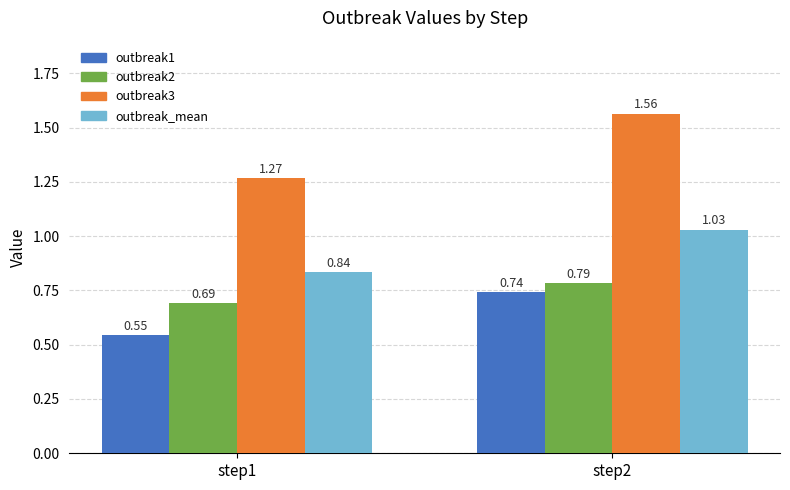

At which category is the sum across all series the highest?

step2